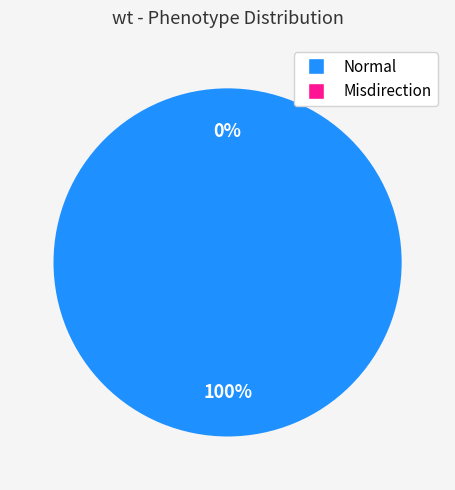

To the nearest percent, what is the average slice percentage?

50%